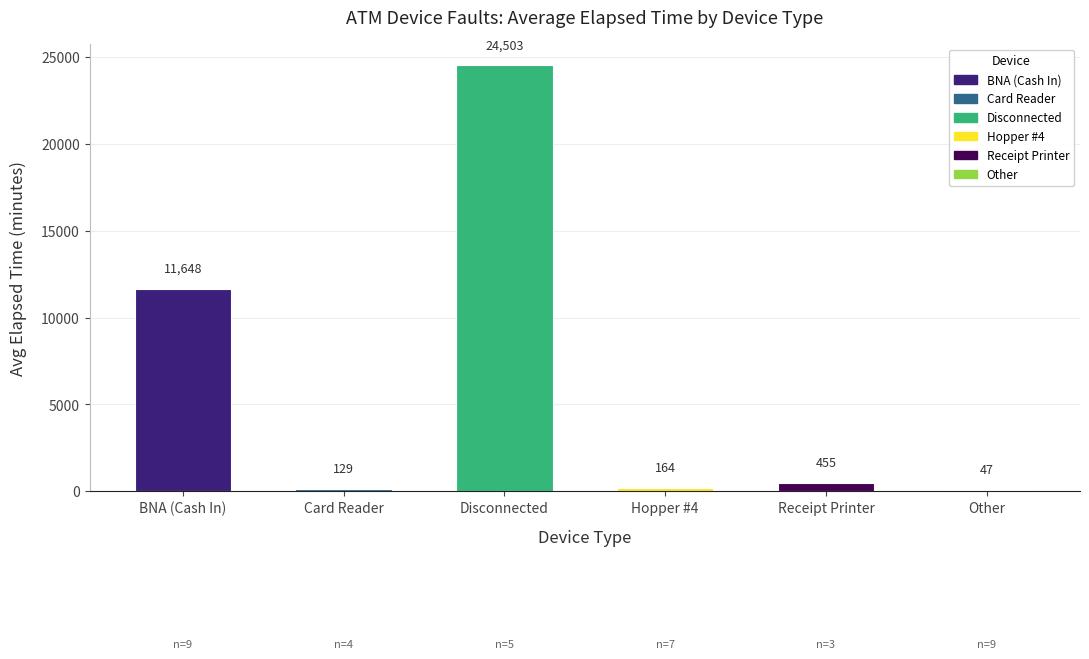

How many data points does each series have?

6